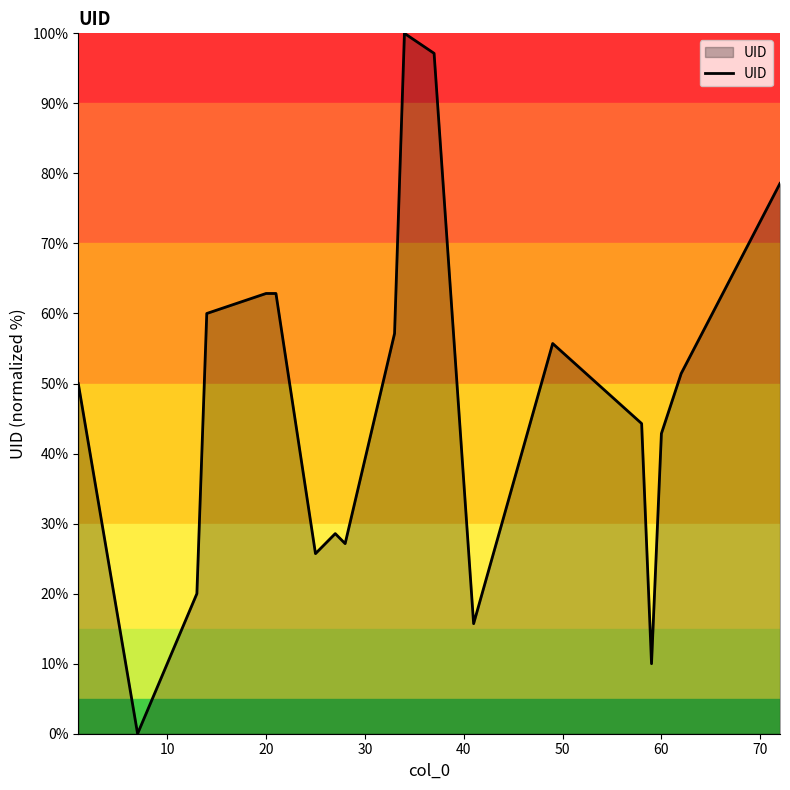

What is the maximum value shown in the chart?

100.0